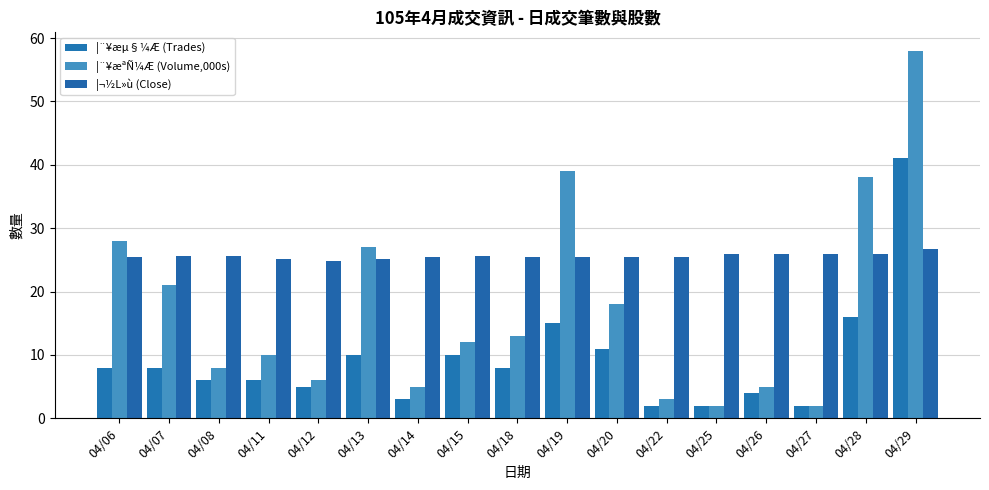

At how many categories does at least one series exceed 14?

17